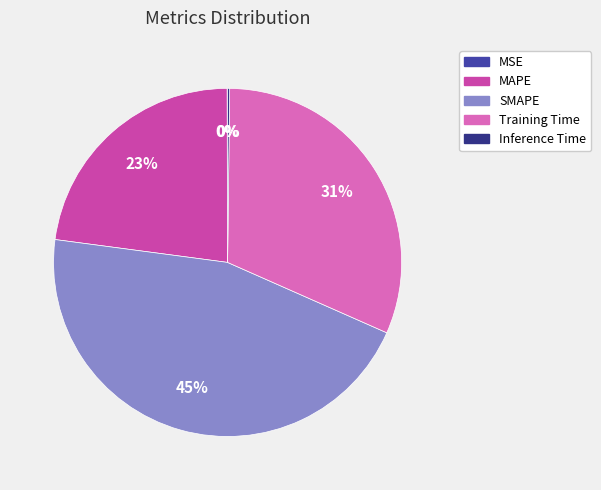

What is the largest slice in the pie chart?

SMAPE